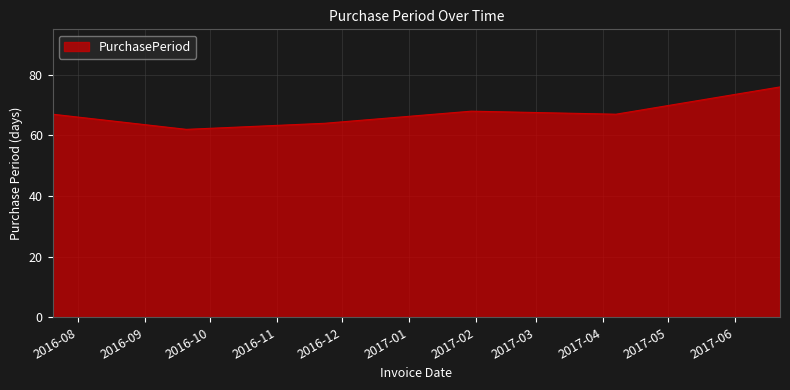

What is the smallest value displayed?

62